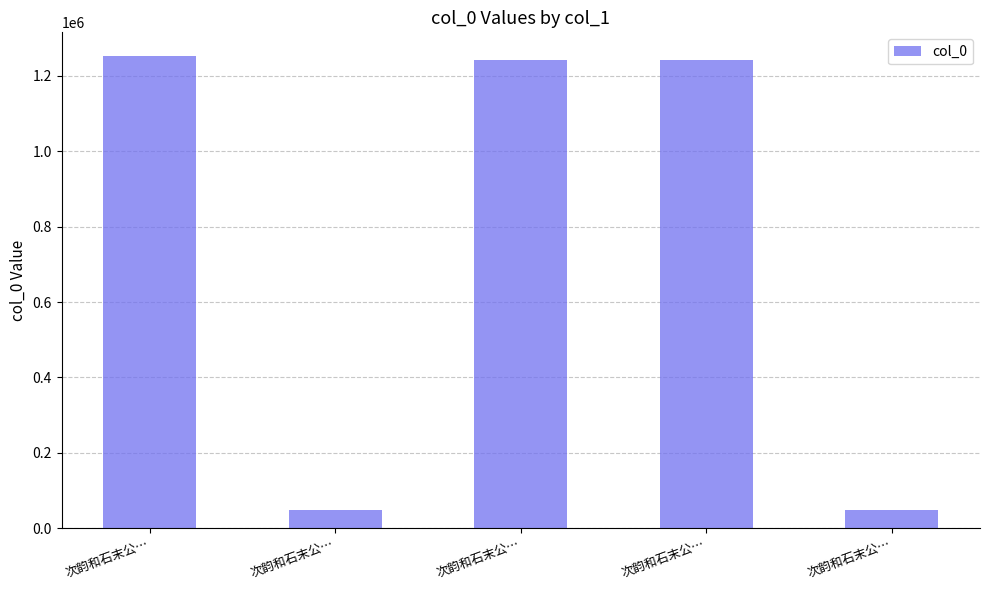

How many bars are there in total?

5